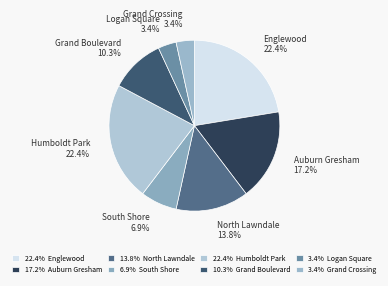

Is there a majority slice in this chart?

No